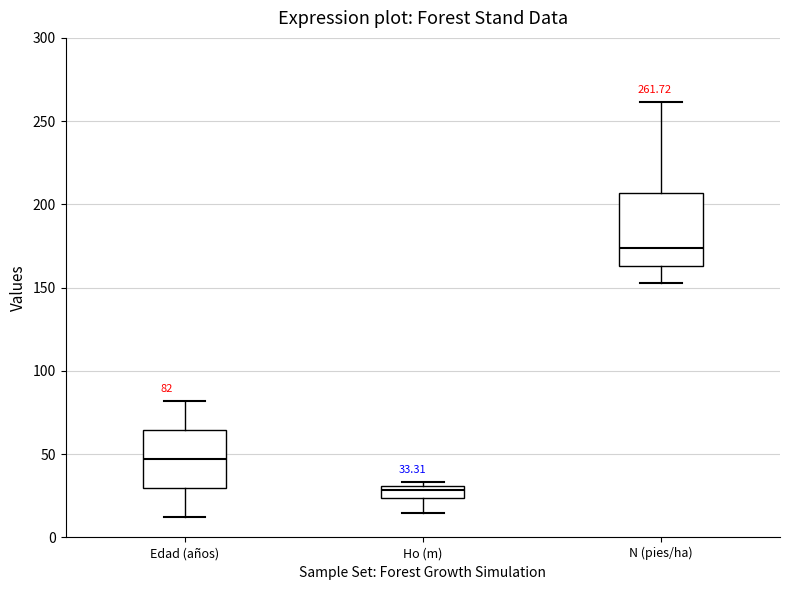

Comparing the boxes themselves (not the whiskers), which one is the tallest?

N (pies/ha)